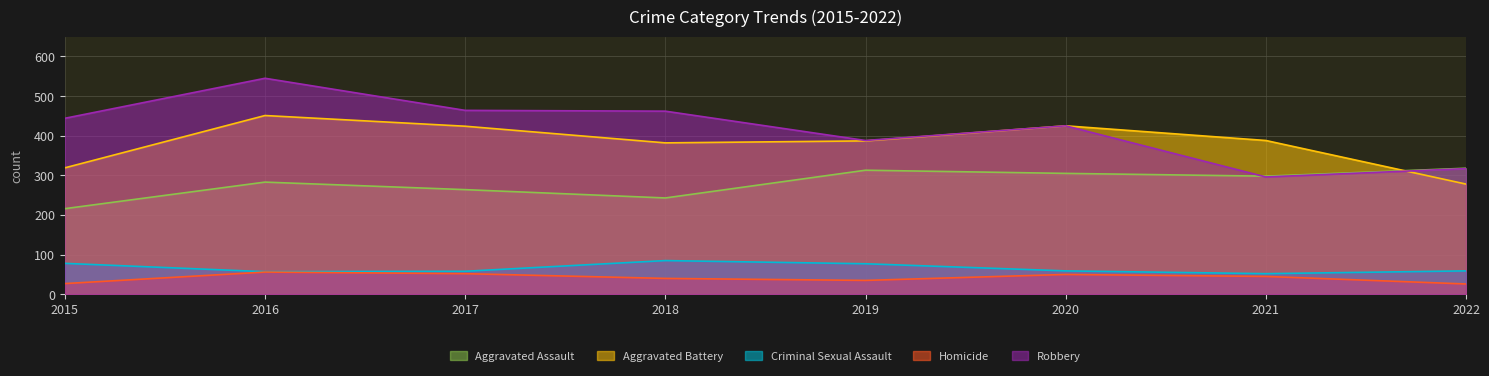

Reading right to left, extract all data points from this chart.

Aggravated Assault: 318	298	305	313	243	264	283	216
Aggravated Battery: 278	388	425	387	382	424	451	319
Criminal Sexual Assault: 59	52	59	77	85	58	57	78
Homicide: 26	45	50	35	40	52	56	27
Robbery: 317	296	425	388	462	464	545	444